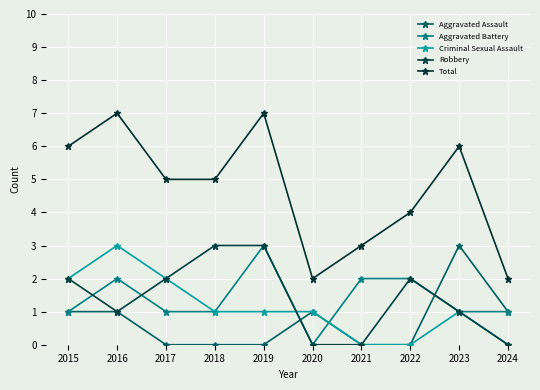

Rank the categories by Robbery value from highest to lowest.

2018, 2019, 2015, 2017, 2022, 2016, 2023, 2020, 2021, 2024